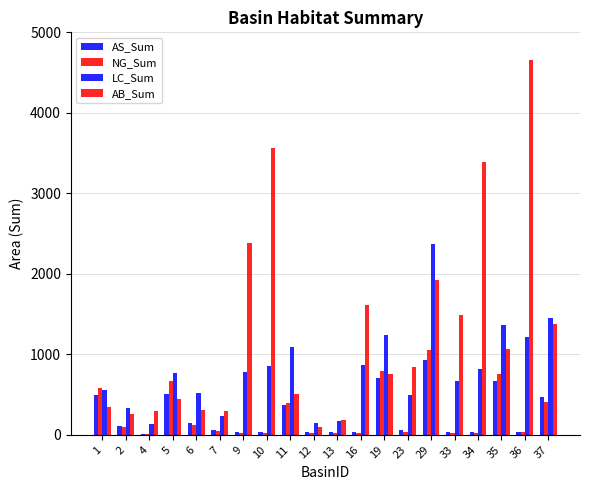

What is the maximum value shown in the chart?

4660.0